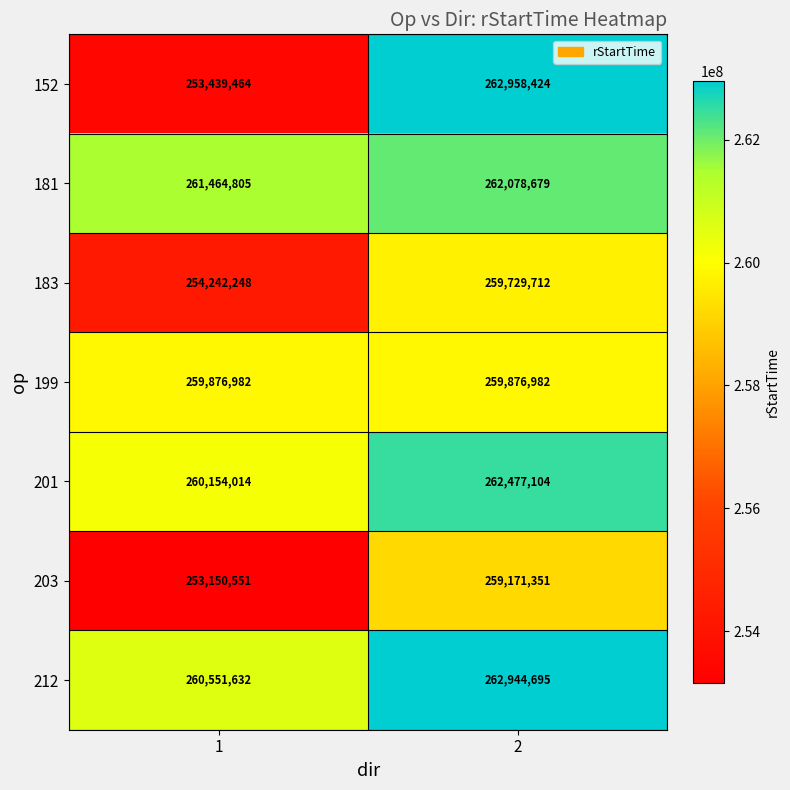

What is the smallest value displayed?

253150551